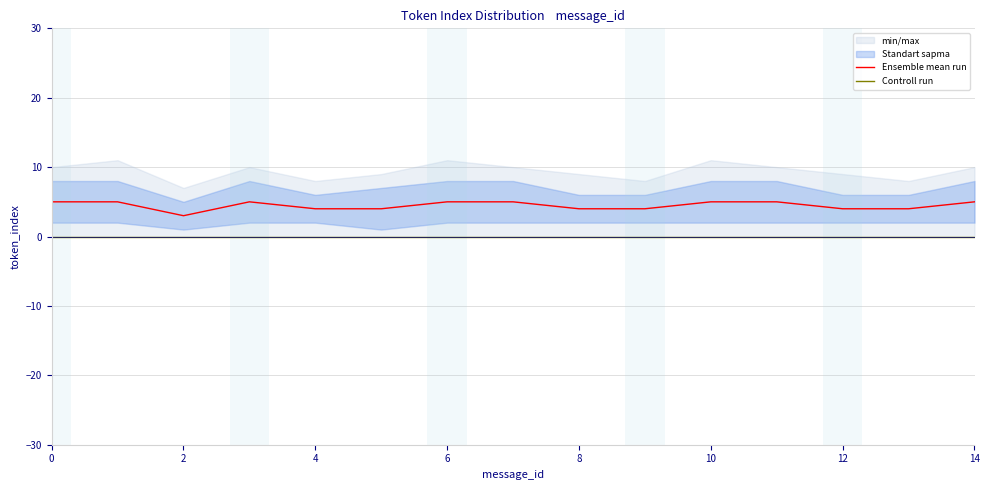

Reading left to right, transcribe all the data shown in this chart.

Ensemble mean run: 5	5	3	5	4	4	5	5	4	4	5	5	4	4	5
Controll run: 0	0	0	0	0	0	0	0	0	0	0	0	0	0	0